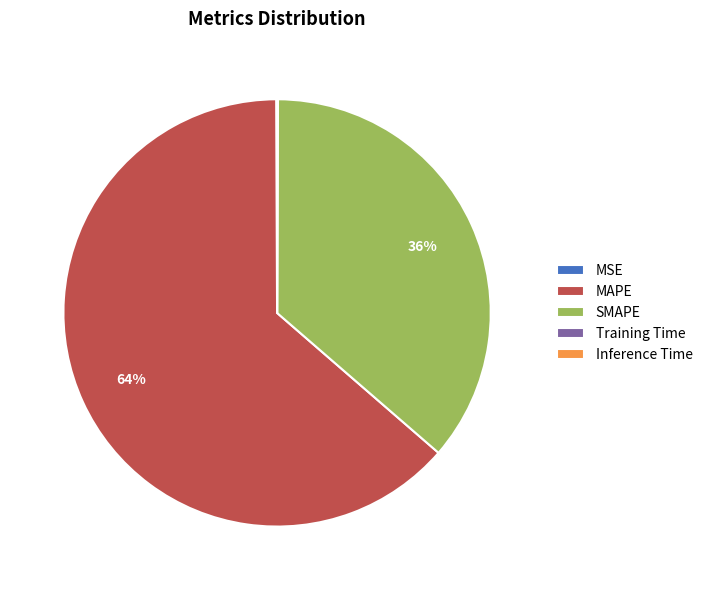

The MAPE slice represents 64% of the pie. True or false?

True